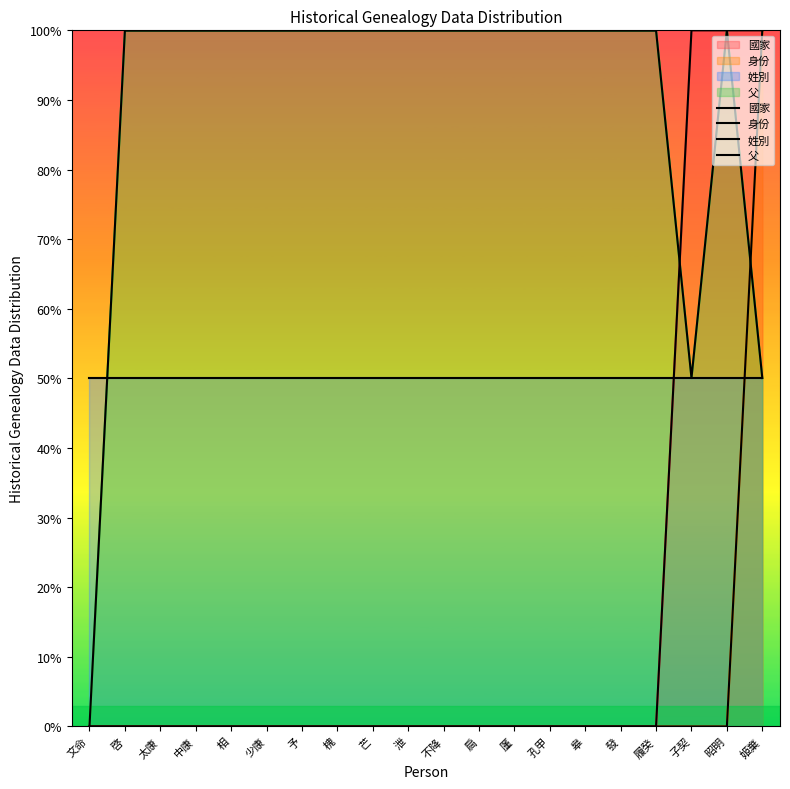

The value of 身份 at 相 is 0.0. True or false?

True